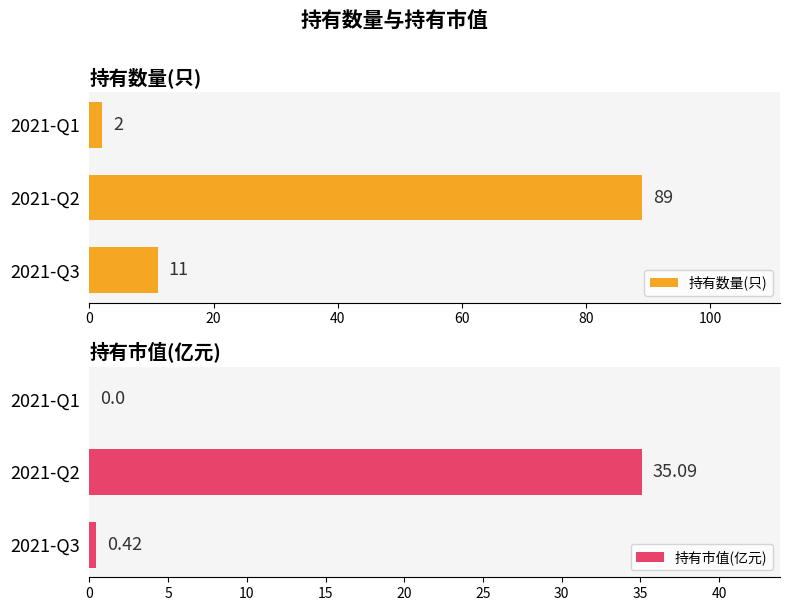

Reading left to right, extract all data points from this chart.

持有数量(只): 11.0	89.0	2.0
持有市值(亿元): 0.4	35.1	0.0